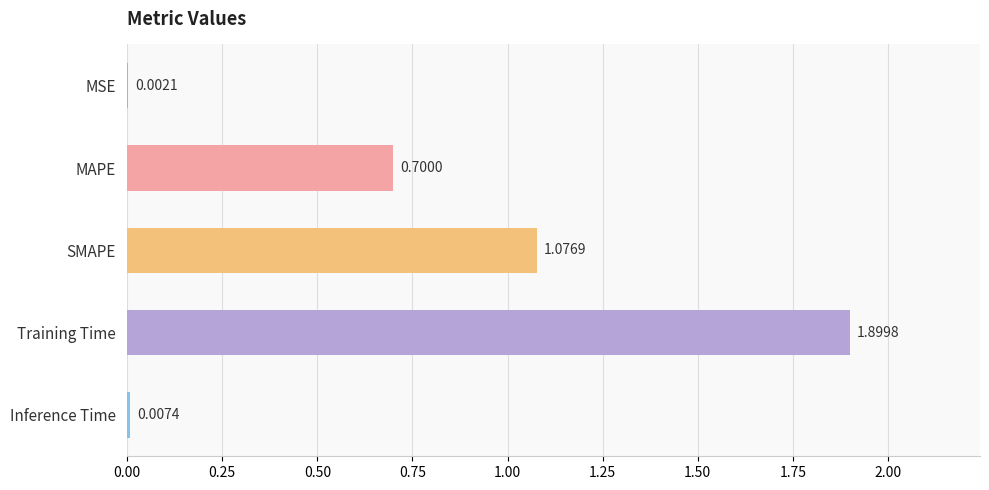

What is the sum of the values at MAPE and Training Time?

2.6